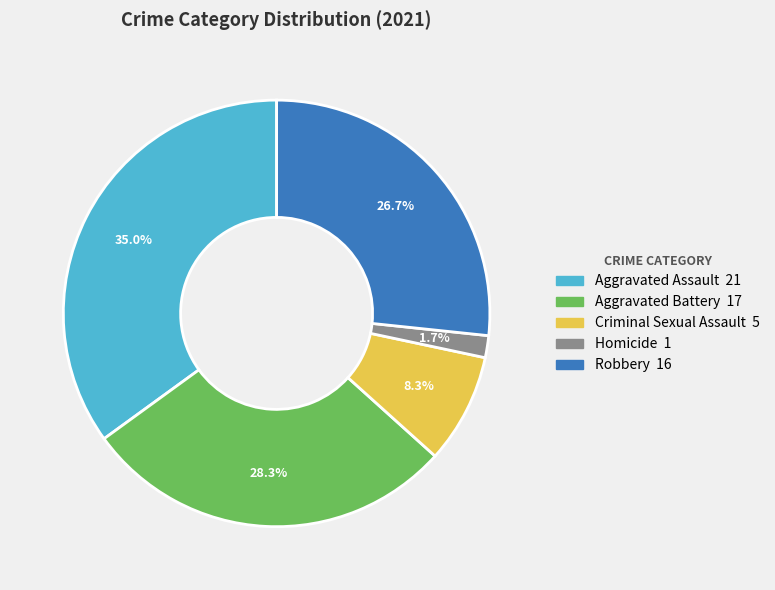

What is the largest slice in the pie chart?

Aggravated Assault